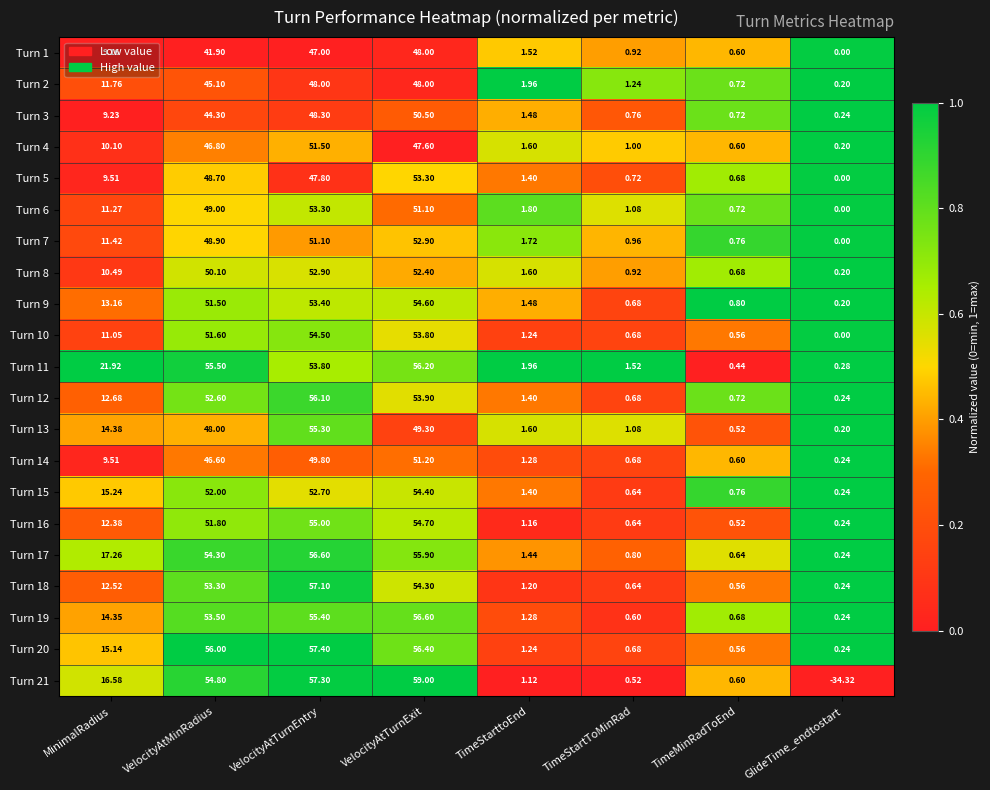

How many data points in Turn 10 are above 11?

4